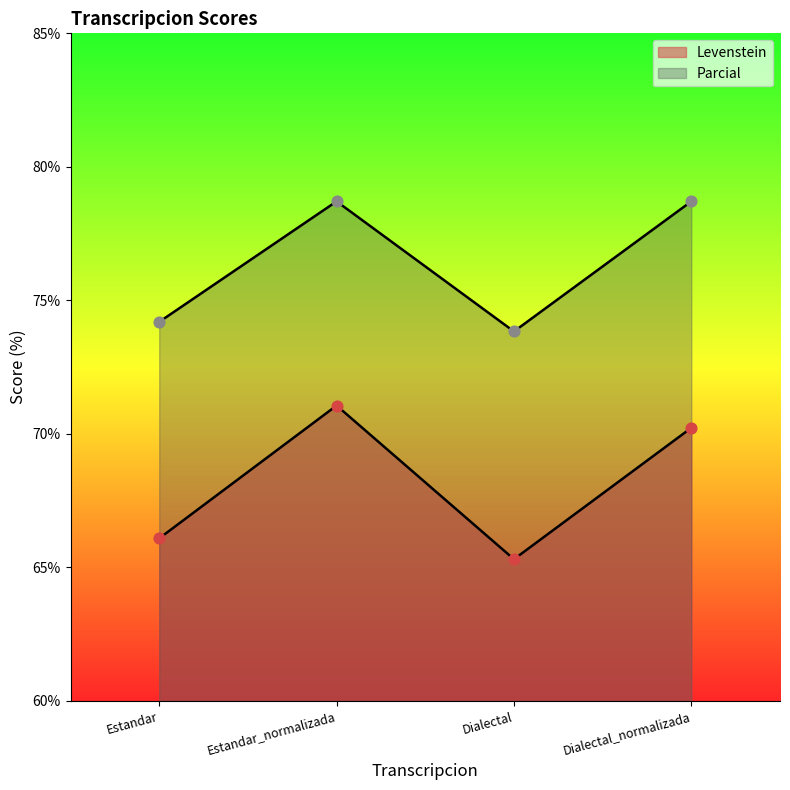

Which series contains the lowest Y value?

Levenstein